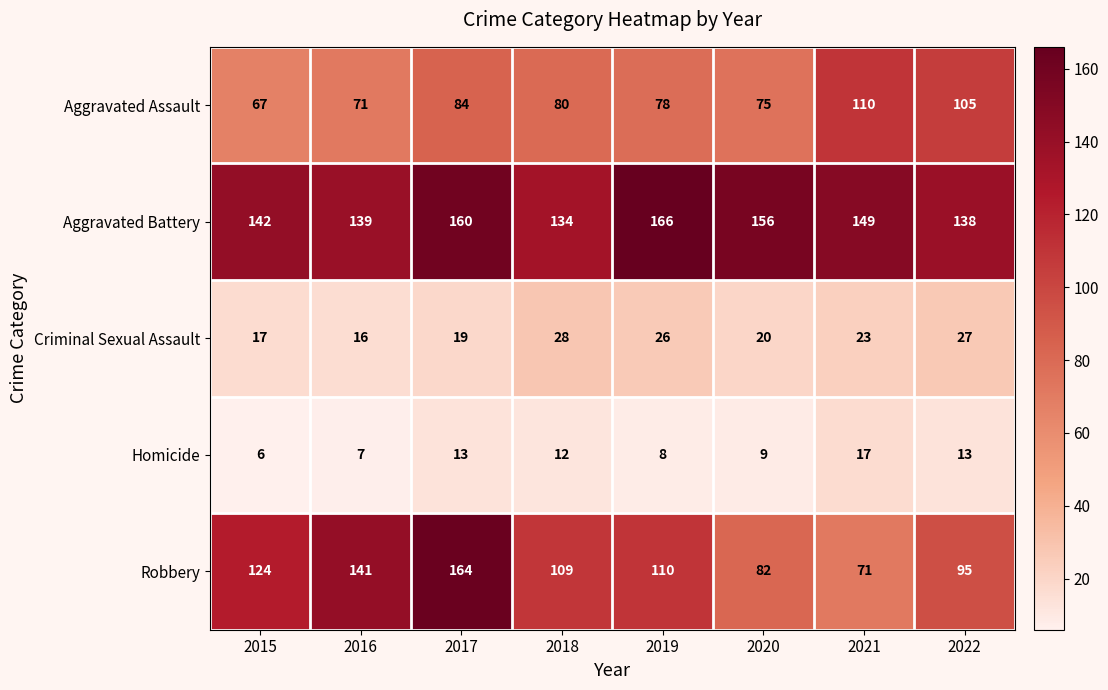

At 2018, list the series in order from smallest to largest.

Homicide, Criminal Sexual Assault, Aggravated Assault, Robbery, Aggravated Battery